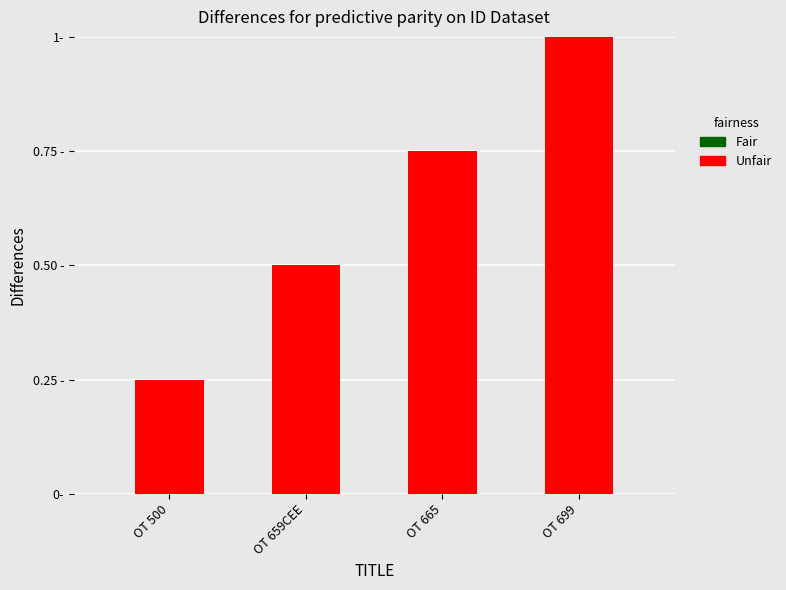

What is the difference between the second highest and minimum values?

0.5